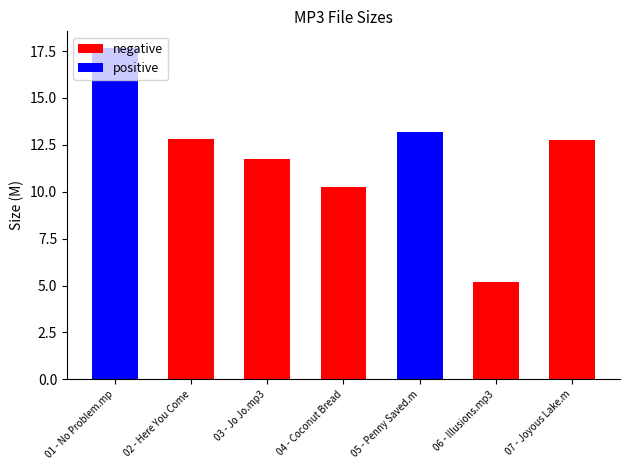

Is it true that the value at 07 - Joyous Lake.mp3 is 12.8?

True